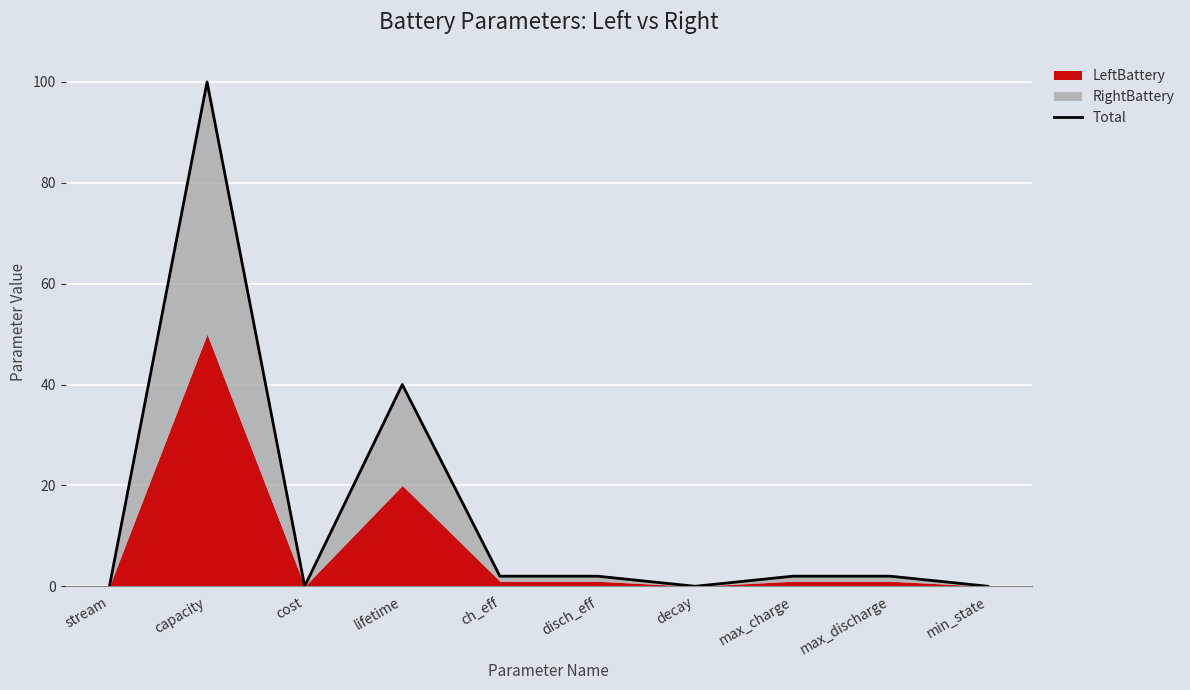

What is the label of the 5th point from the right?

disch_eff